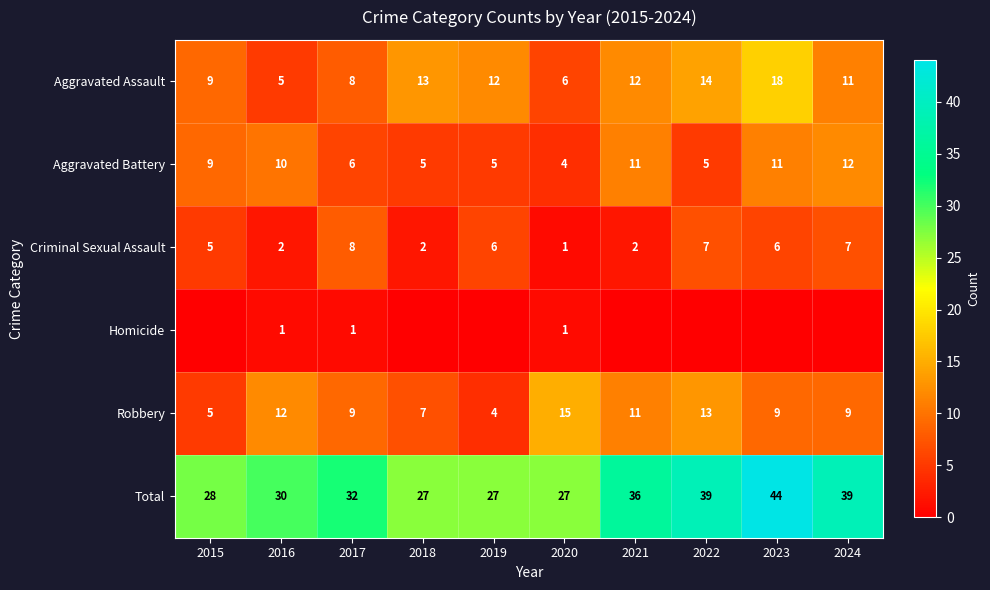

What is the difference between the Robbery values at 2022 and 2017?

4